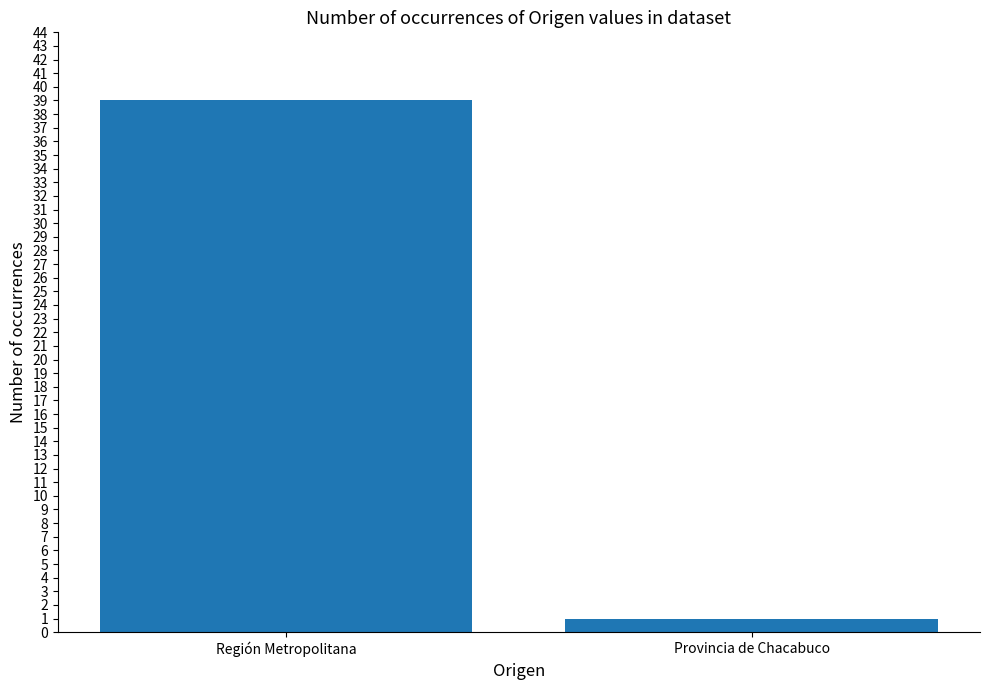

List the labels in order of value, largest first.

Región Metropolitana, Provincia de Chacabuco